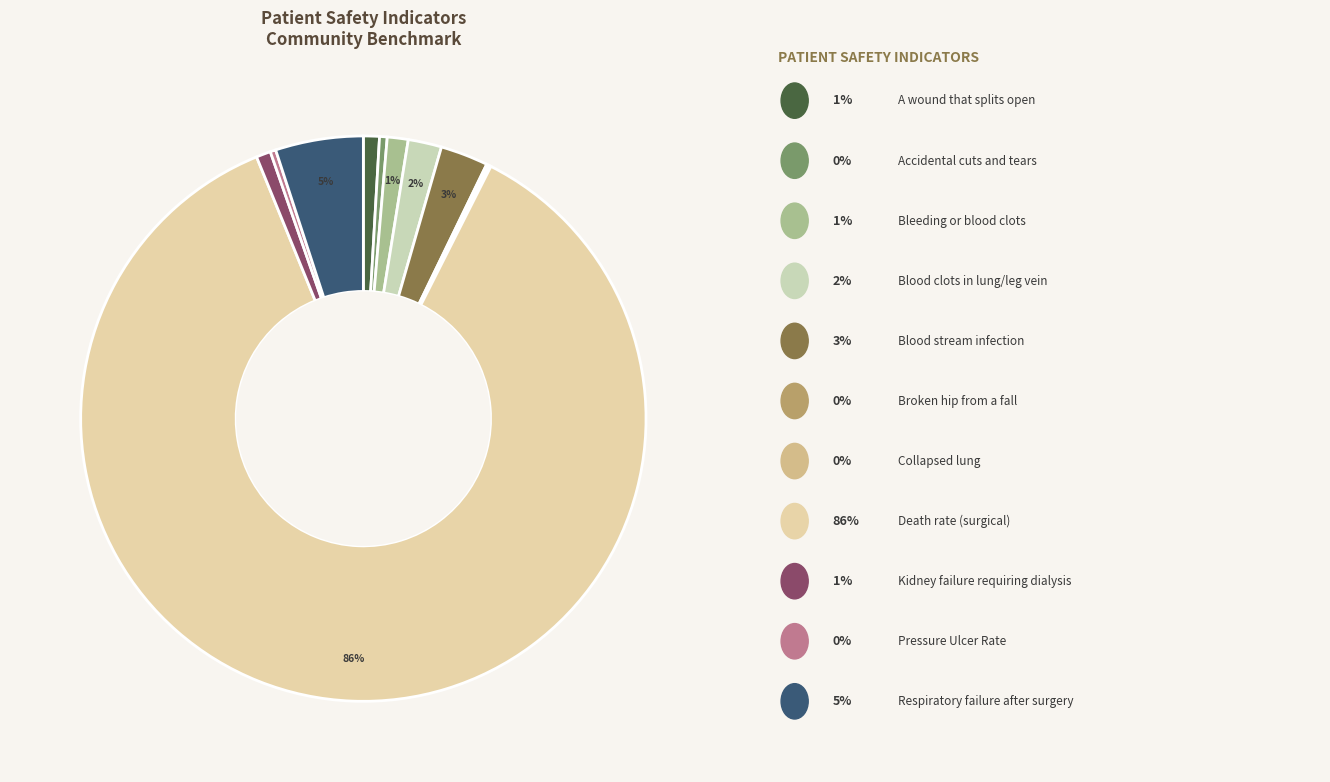

Which slice is the largest?

Death rate among surgical patients with complications